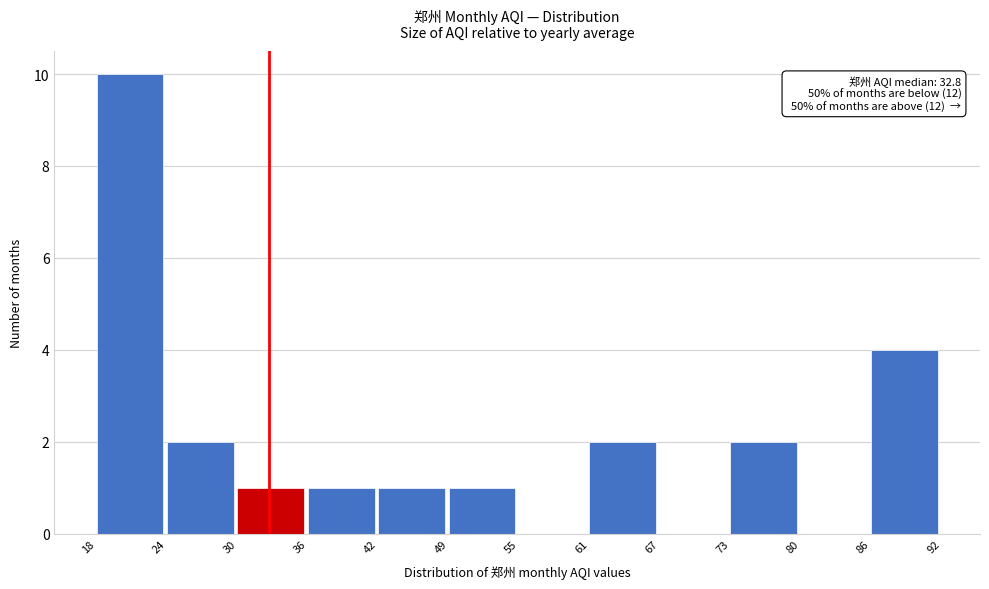

Over which range of the x-axis is the bar tallest?

18 to 24